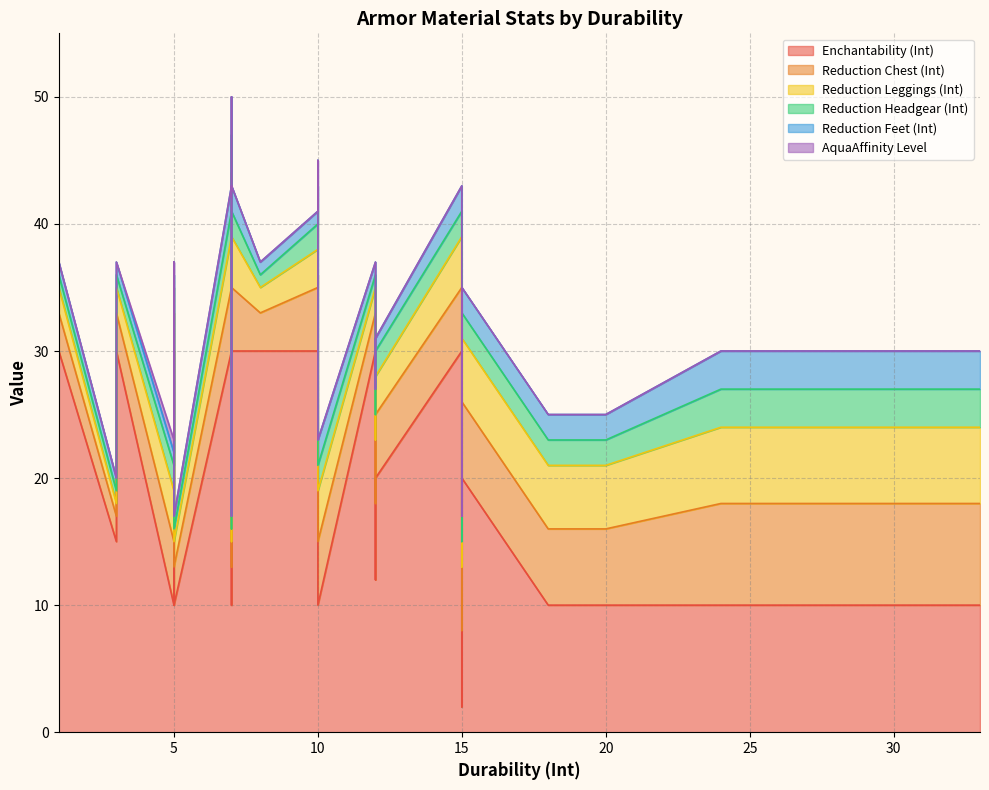

True or false: Reduction Feet (Int) and AquaAffinity Level cross at least once.

False